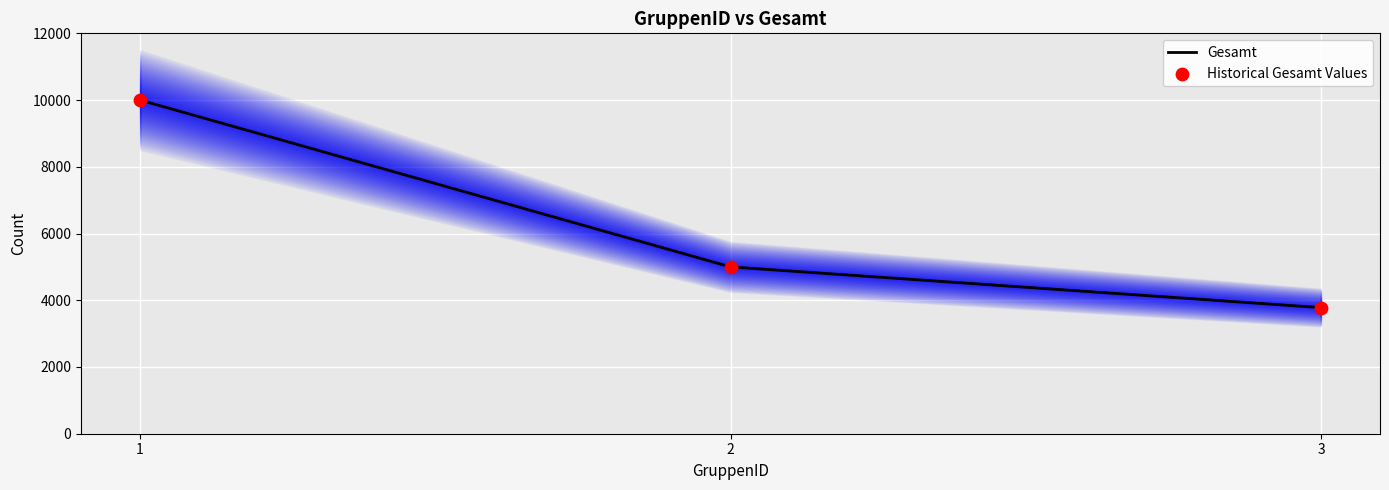

What is the ratio of the value at 1 to the value at 3?

2.6